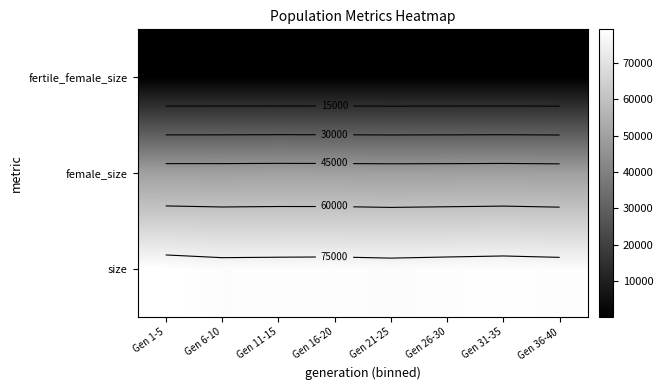

At which category is the sum across all series the highest?

Gen 1-5